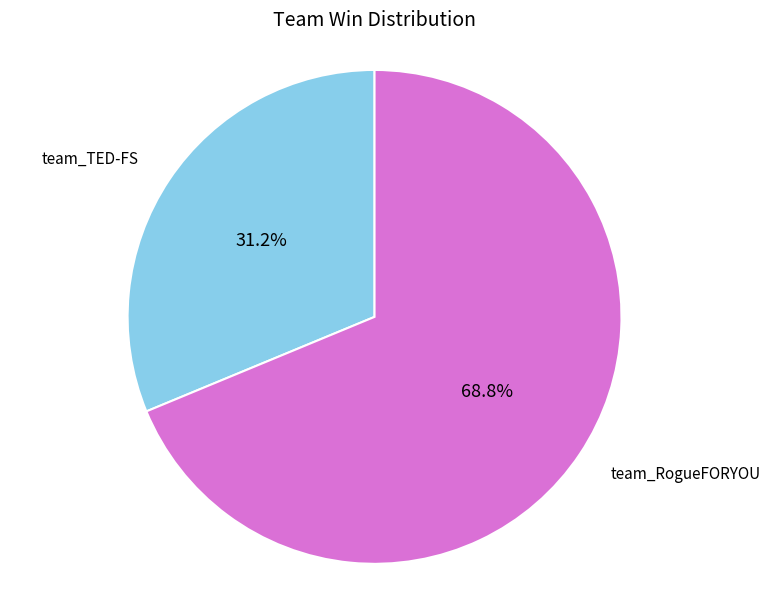

Approximately how many times larger is the value at team_TED-FS compared to team_RogueFORYOU?

0.5